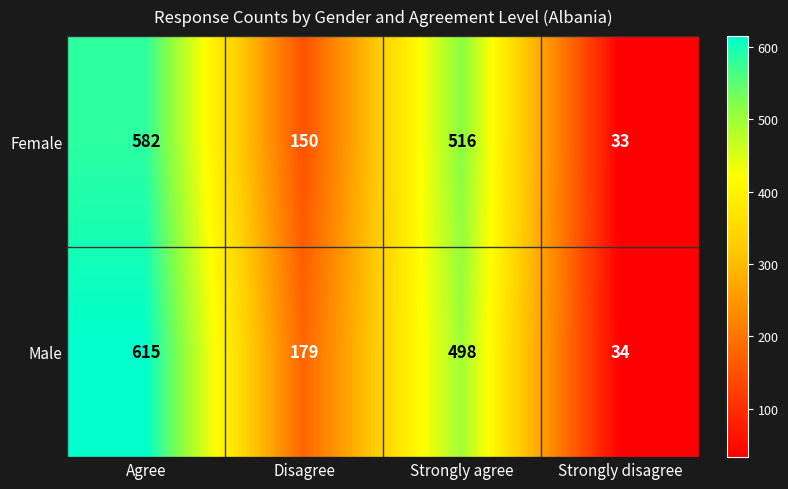

Count the number of categories in the chart.

4